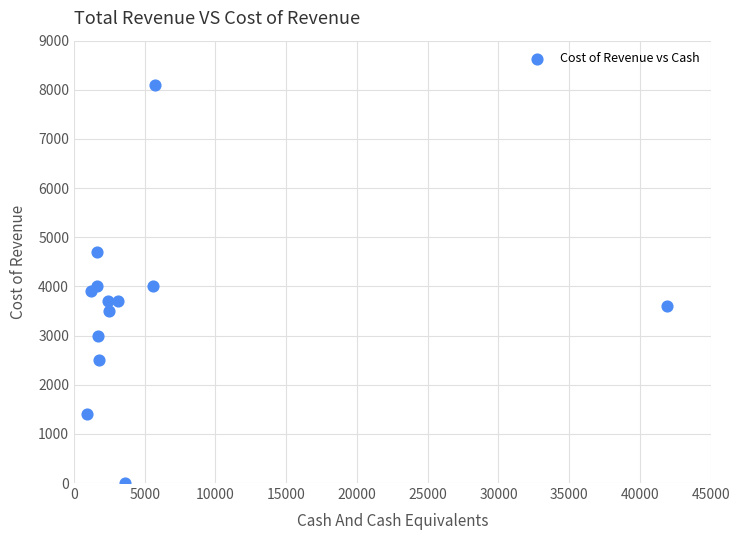

What is the range of X values (max minus min)?

41000